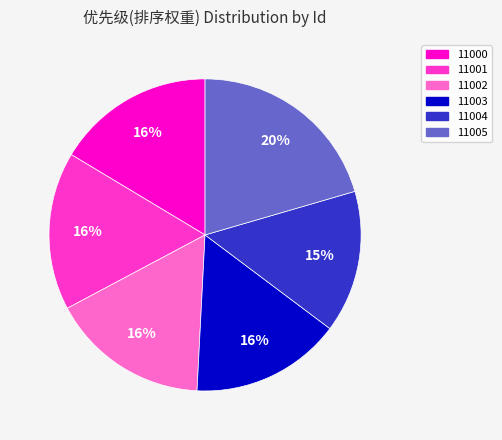

To the nearest percent, what is the combined percentage of 11003 and 11002?

32%